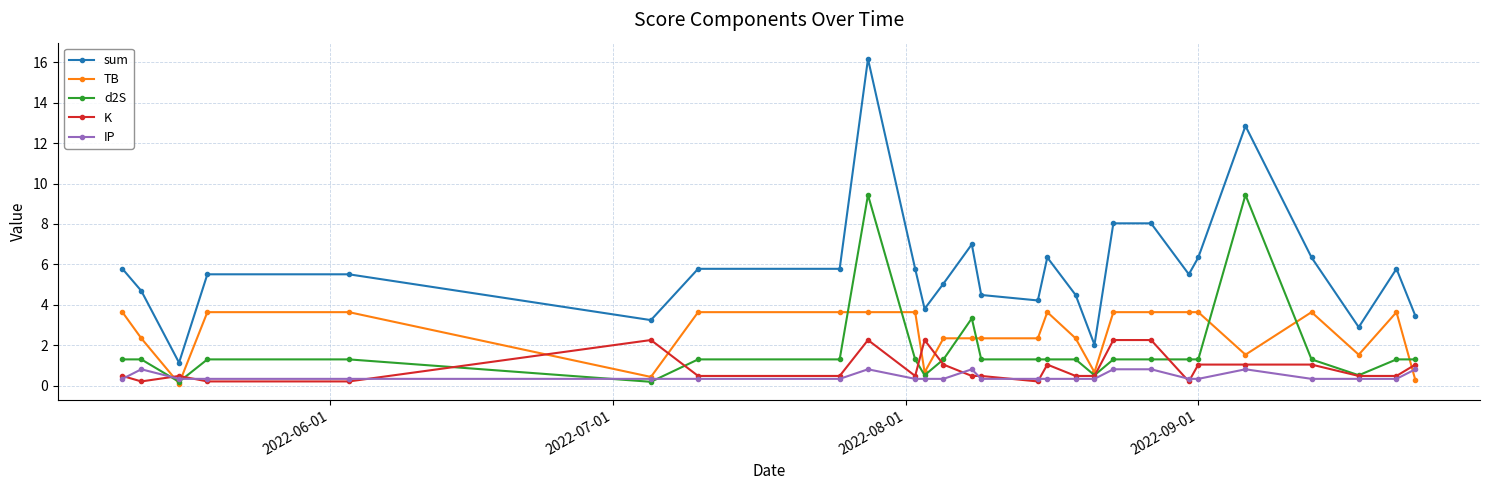

Reading left to right, extract all data points from this chart.

sum: 5.8	4.7	1.1	5.5	5.5	3.2	5.8	5.8	16.2	5.8	3.8	5.1	7.0	4.5	4.2	6.3	4.5	2.0	8.0	8.0	5.5	6.3	12.8	6.3	2.9	5.8	3.5
TB: 3.6	2.3	0.1	3.6	3.6	0.4	3.6	3.6	3.6	3.6	0.7	2.3	2.3	2.3	2.3	3.6	2.3	0.7	3.6	3.6	3.6	3.6	1.5	3.6	1.5	3.6	0.3
d2S: 1.3	1.3	0.2	1.3	1.3	0.2	1.3	1.3	9.4	1.3	0.5	1.3	3.3	1.3	1.3	1.3	1.3	0.5	1.3	1.3	1.3	1.3	9.4	1.3	0.5	1.3	1.3
K: 0.5	0.2	0.5	0.2	0.2	2.3	0.5	0.5	2.3	0.5	2.3	1.1	0.5	0.5	0.2	1.1	0.5	0.5	2.3	2.3	0.2	1.1	1.1	1.1	0.5	0.5	1.1
IP: 0.3	0.8	0.3	0.3	0.3	0.3	0.3	0.3	0.8	0.3	0.3	0.3	0.8	0.3	0.3	0.3	0.3	0.3	0.8	0.8	0.3	0.3	0.8	0.3	0.3	0.3	0.8